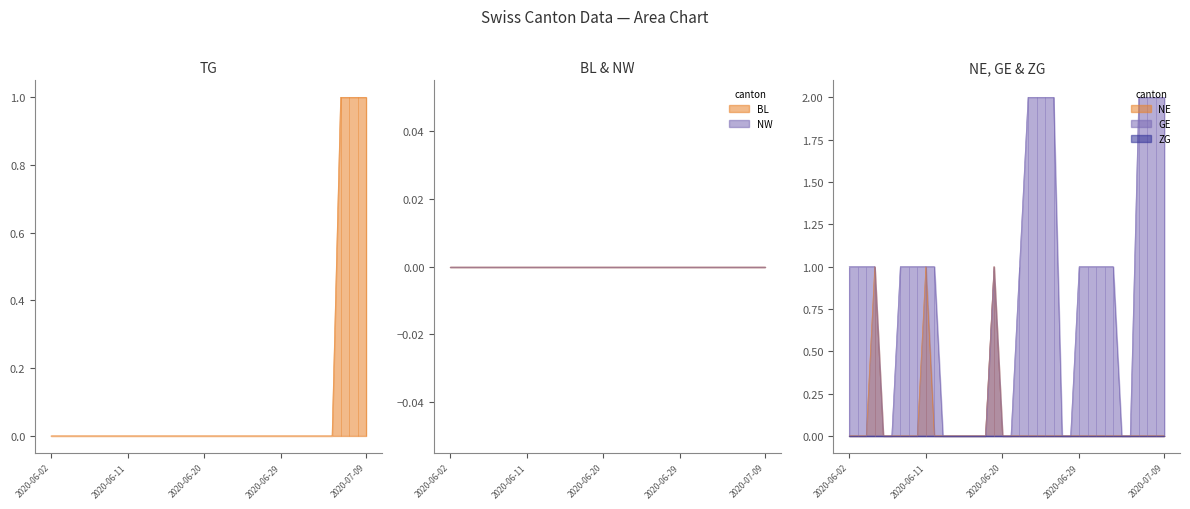

True or false: NE and GE cross at least once.

False